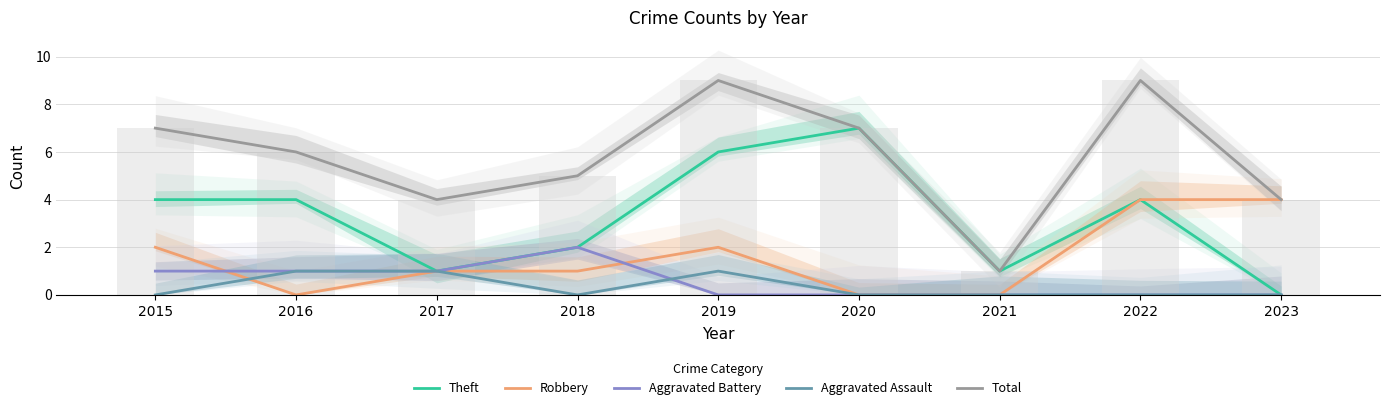

True or false: Robbery has a value of 2 at 2018.

False